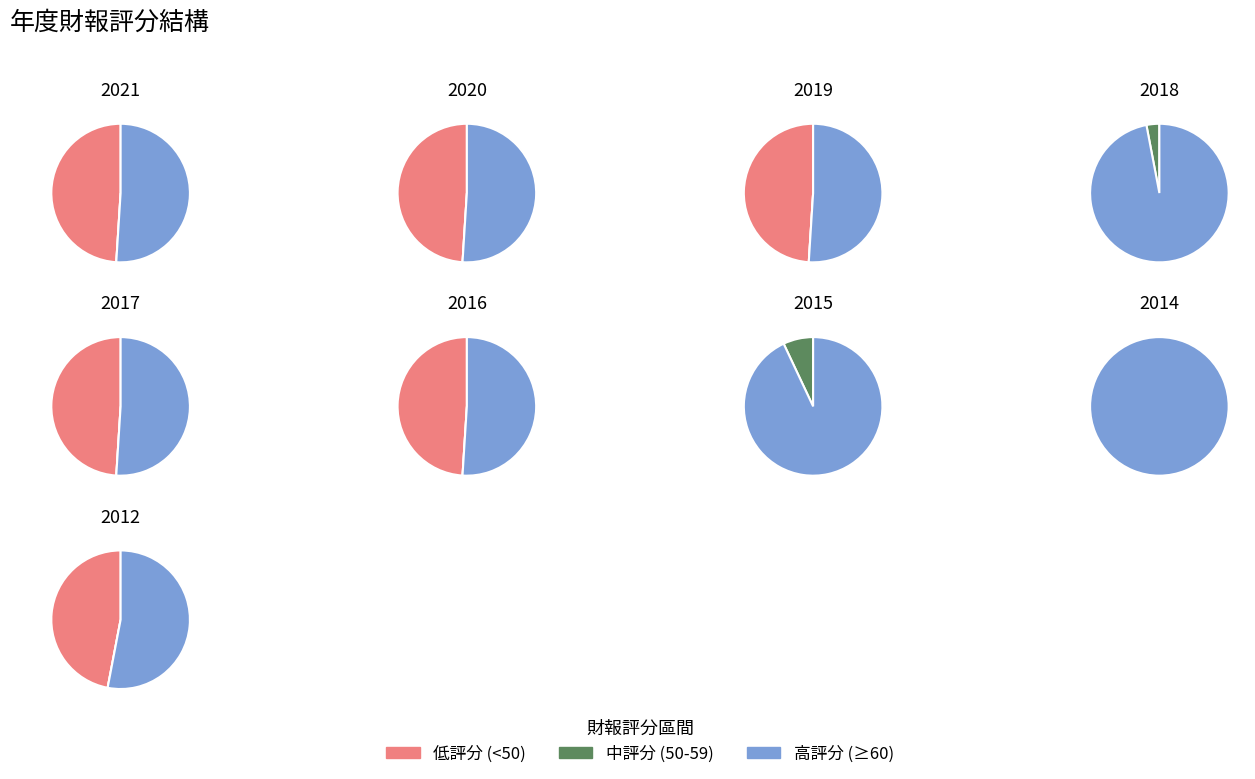

To the nearest percent, what percentage of the pie is 2020?

11%